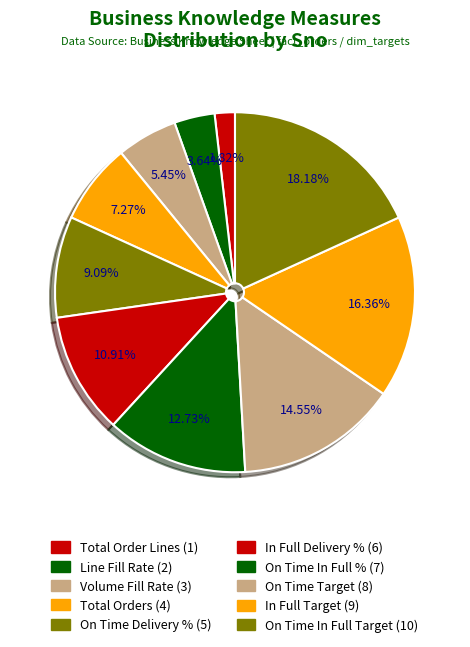

Count the number of slices in the pie.

10